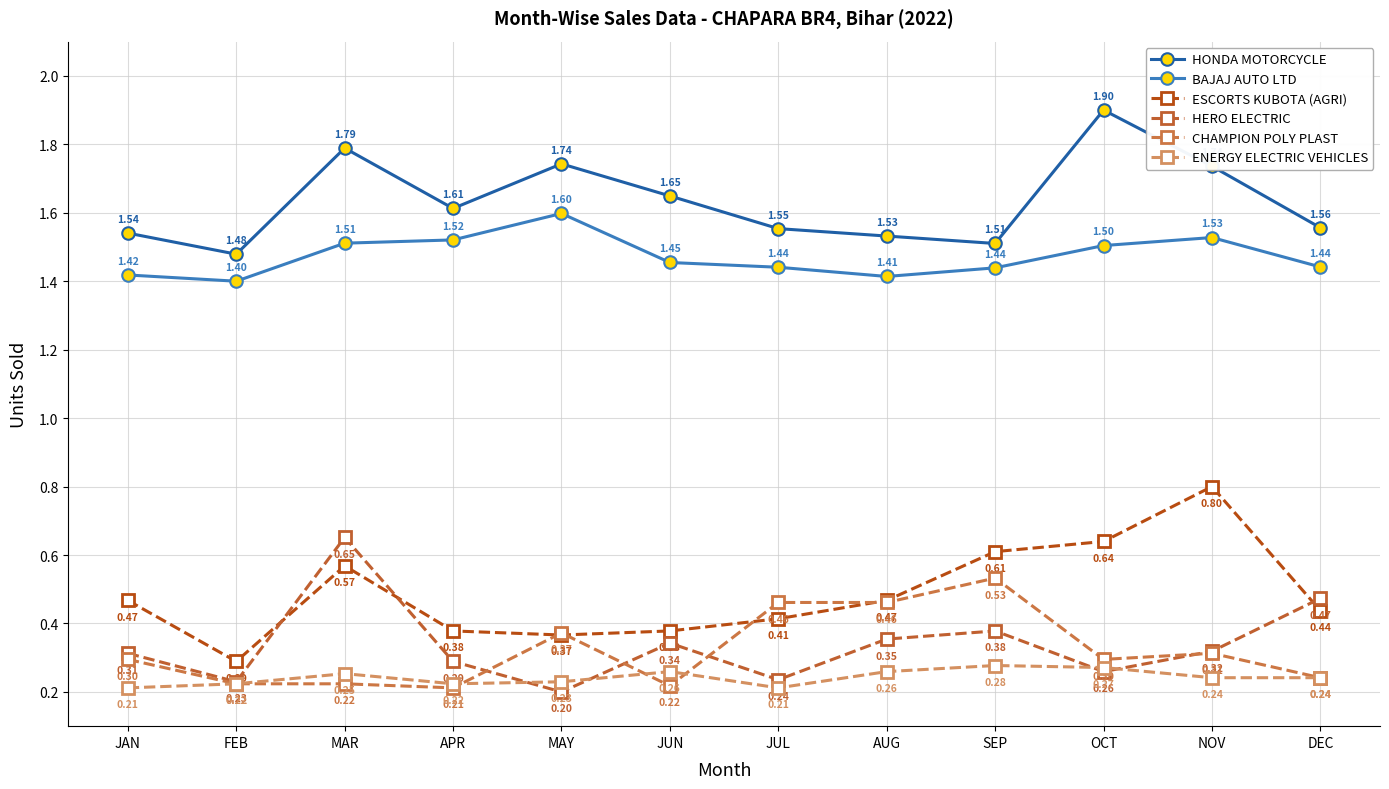

True or false: CHAMPION POLY PLAST and BAJAJ AUTO LTD intersect in this chart.

False